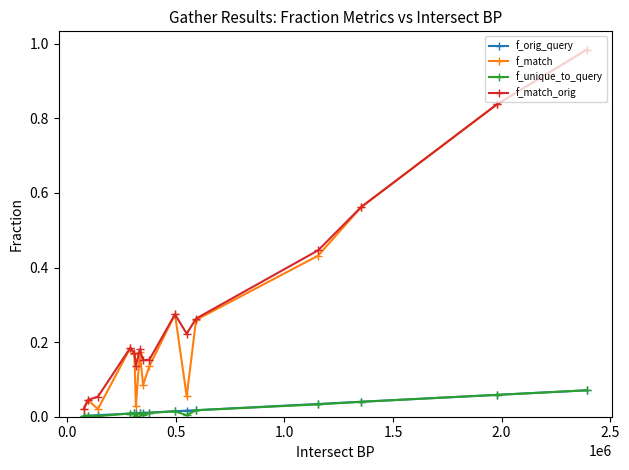

True or false: f_match has more than 0 interior local peaks.

True